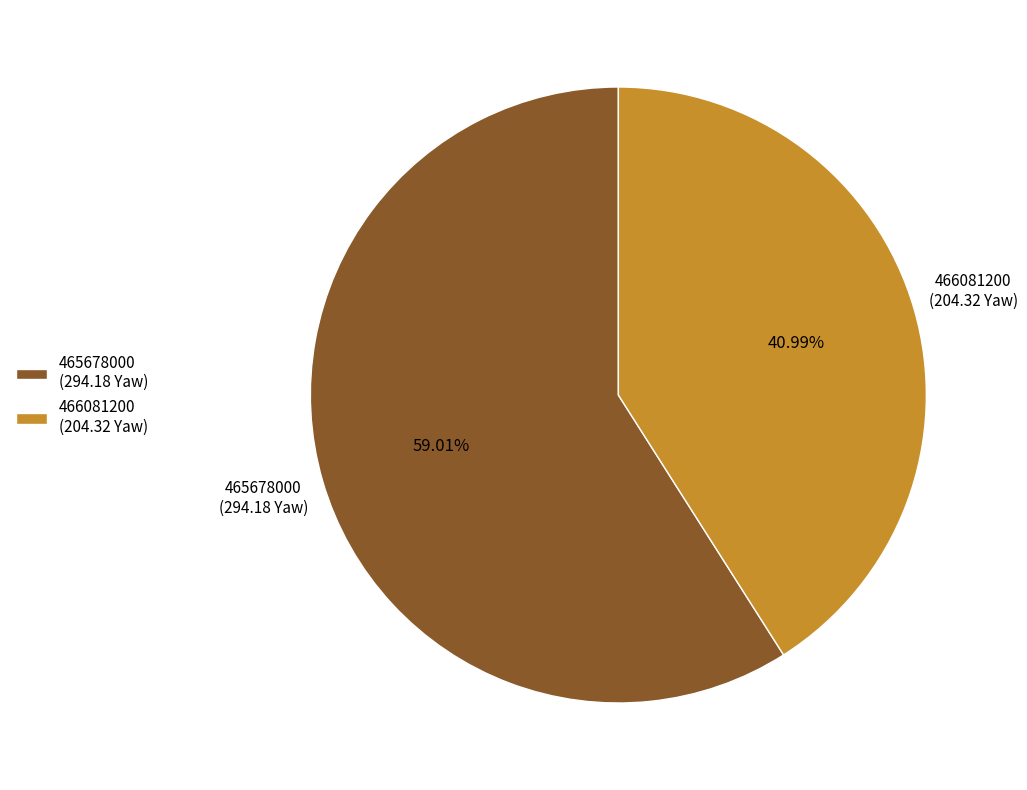

To the nearest percent, what percentage of the pie is 466081200?

41%